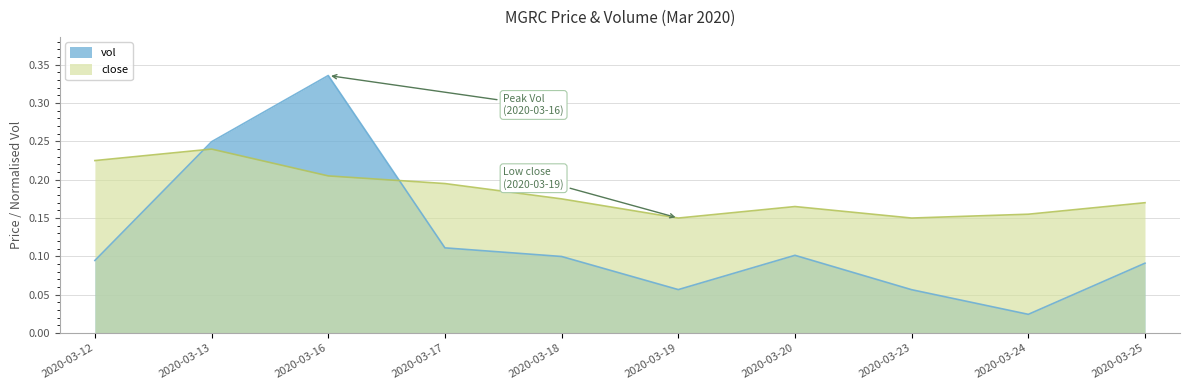

What is the total value across all series at 2020-03-20?

0.3